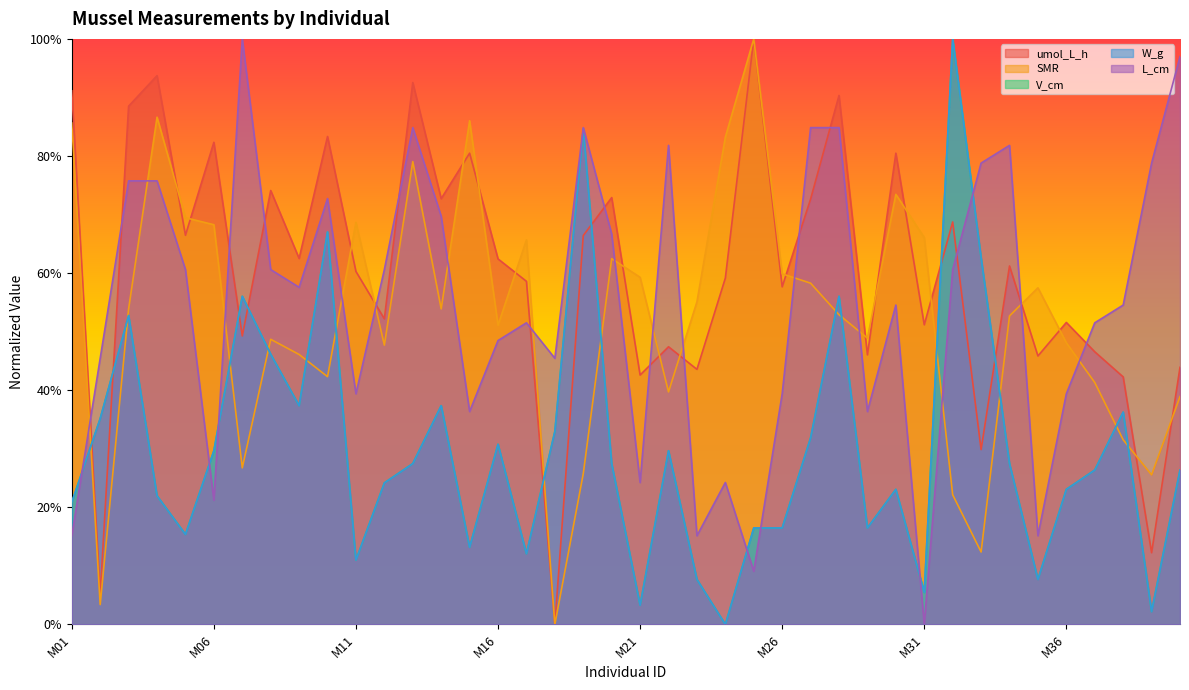

How many interior local valleys does the L_cm series have?

11